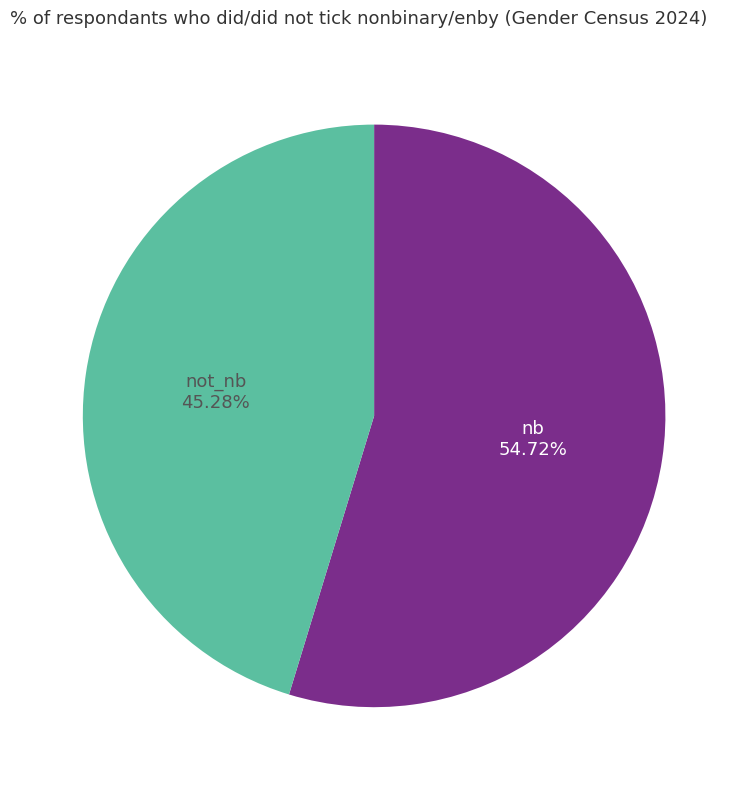

Is there a majority slice in this chart?

Yes